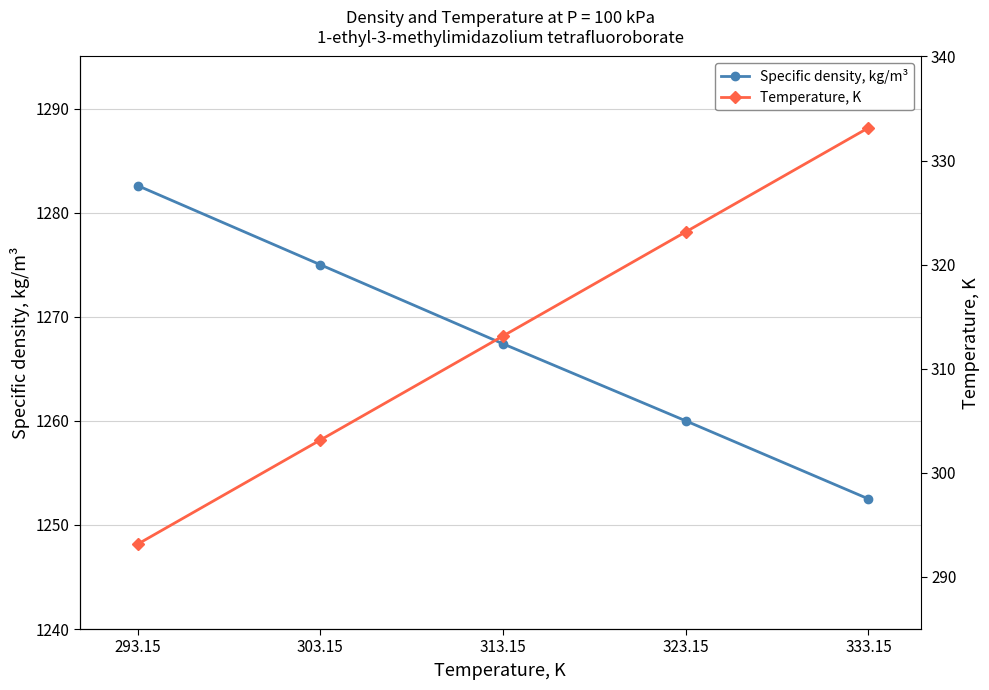

True or false: Temperature, K and Specific density, kg/m³ cross at least once.

False